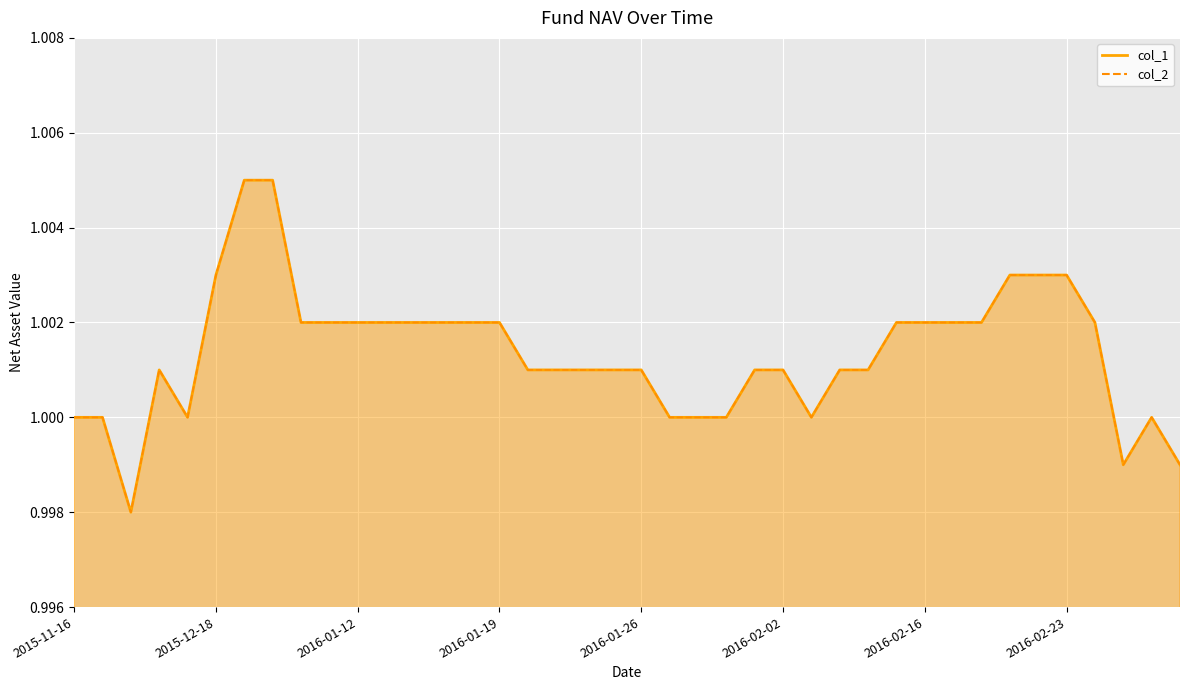

True or false: col_1 and col_2 intersect in this chart.

False